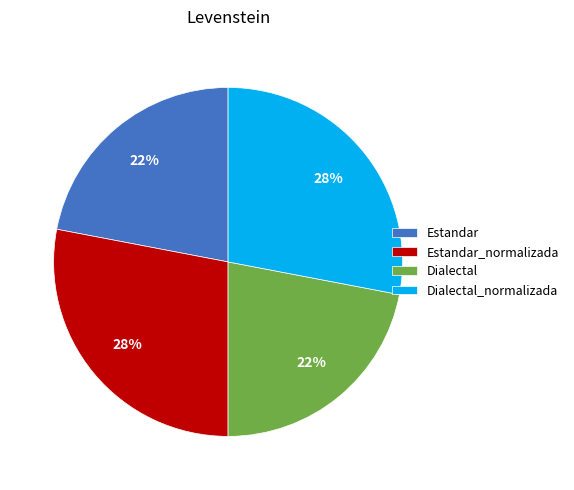

What percentage is the Estandar_normalizada slice, to the nearest percent?

28%